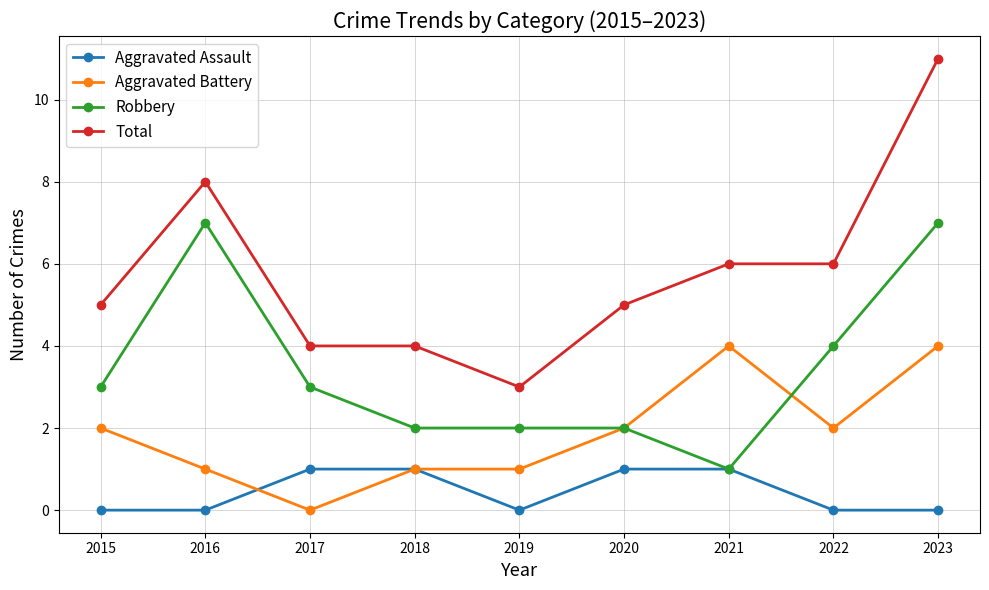

List the series in order of their peak value, lowest first.

Aggravated Assault, Aggravated Battery, Robbery, Total